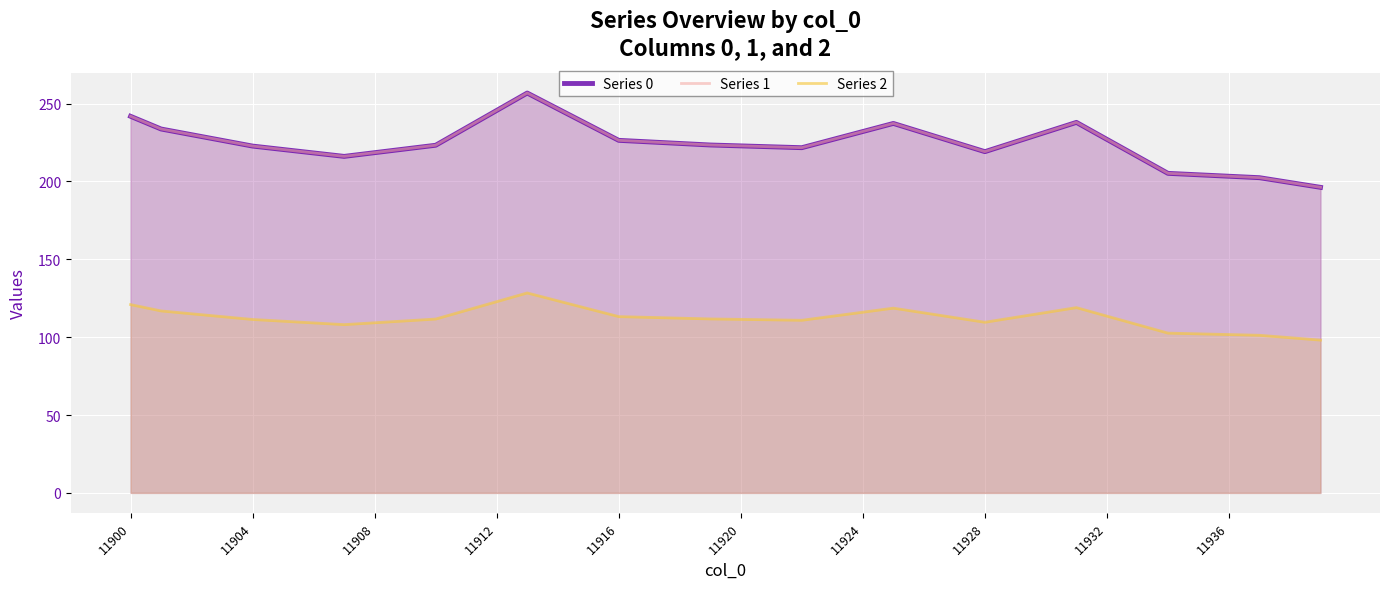

How many values in the Series 1 series exceed 225?

20